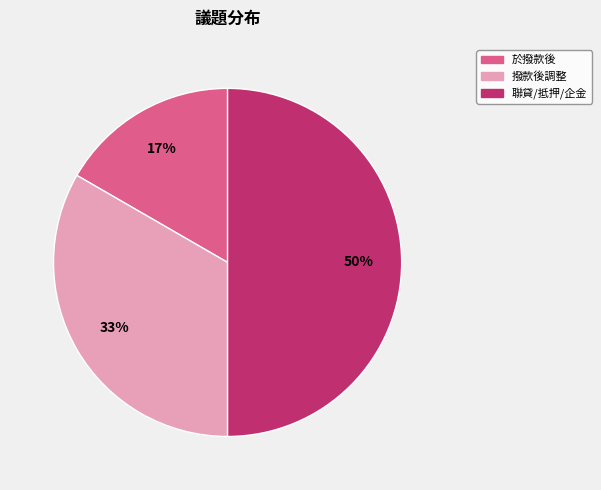

To the nearest percent, what is the average slice percentage?

33%